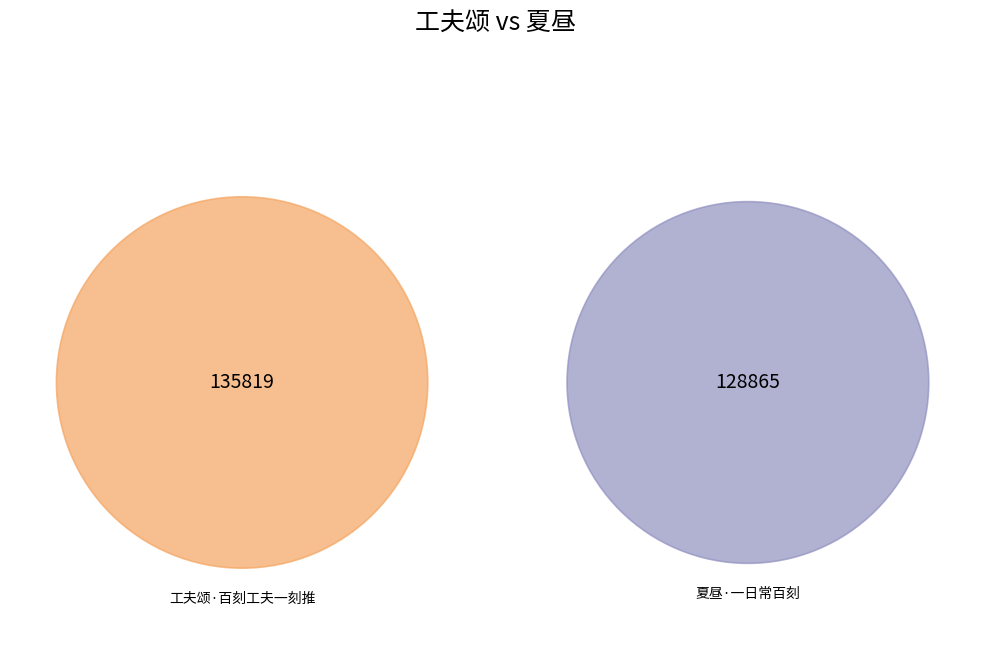

Does 夏昼·一日常百刻 account for over 50% of the chart?

No